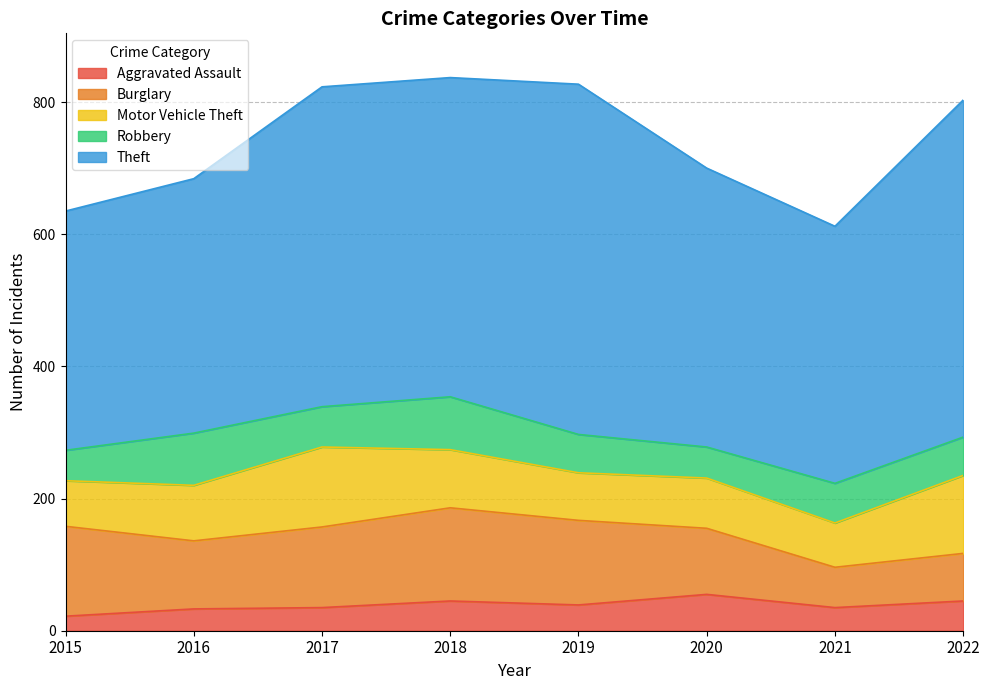

What are all the series names shown in the legend?

Aggravated Assault, Burglary, Motor Vehicle Theft, Robbery, Theft